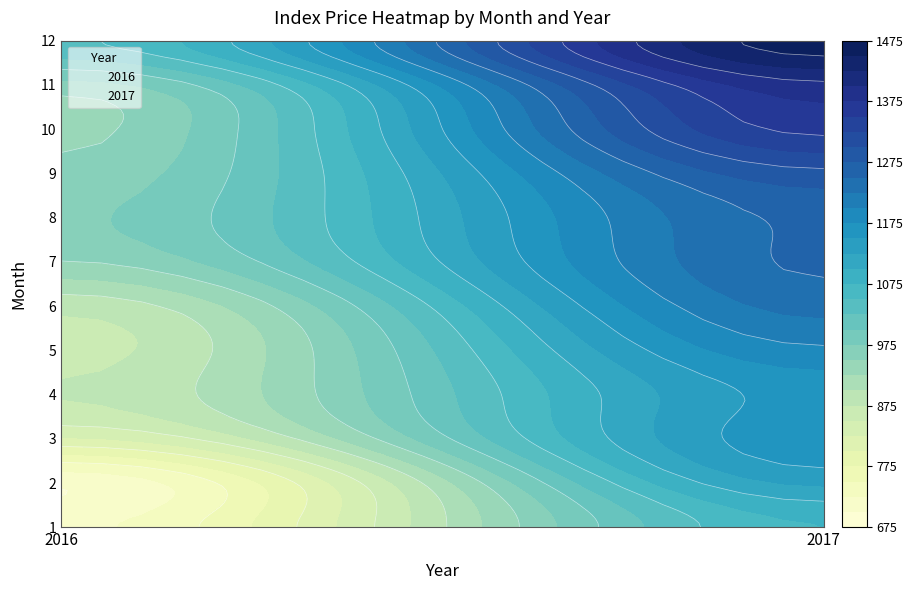

Between 2016 and 2017, which series saw the biggest shift?

11